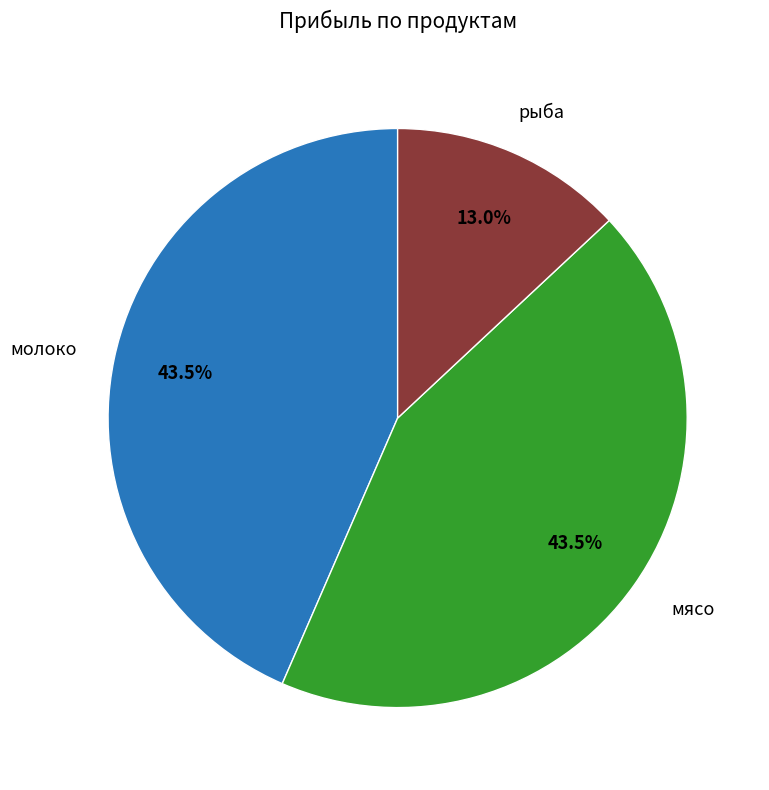

Is there any slice that represents more than half of the pie?

No